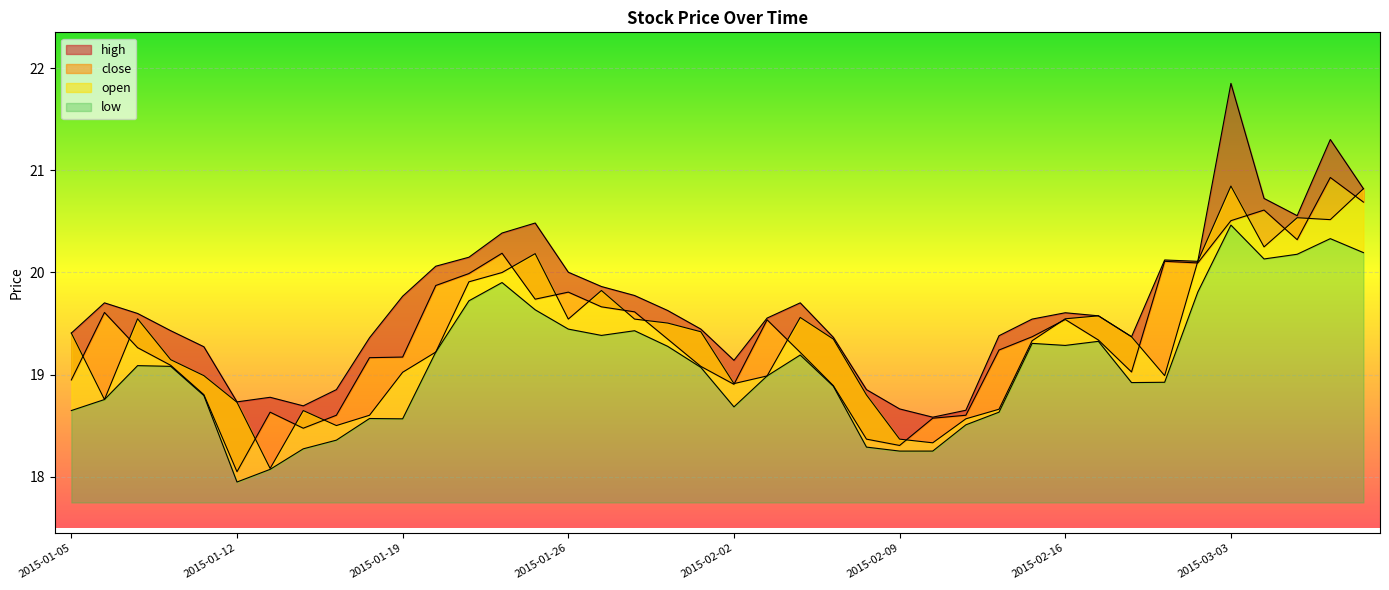

At which label does close reach its peak?

2015-03-06